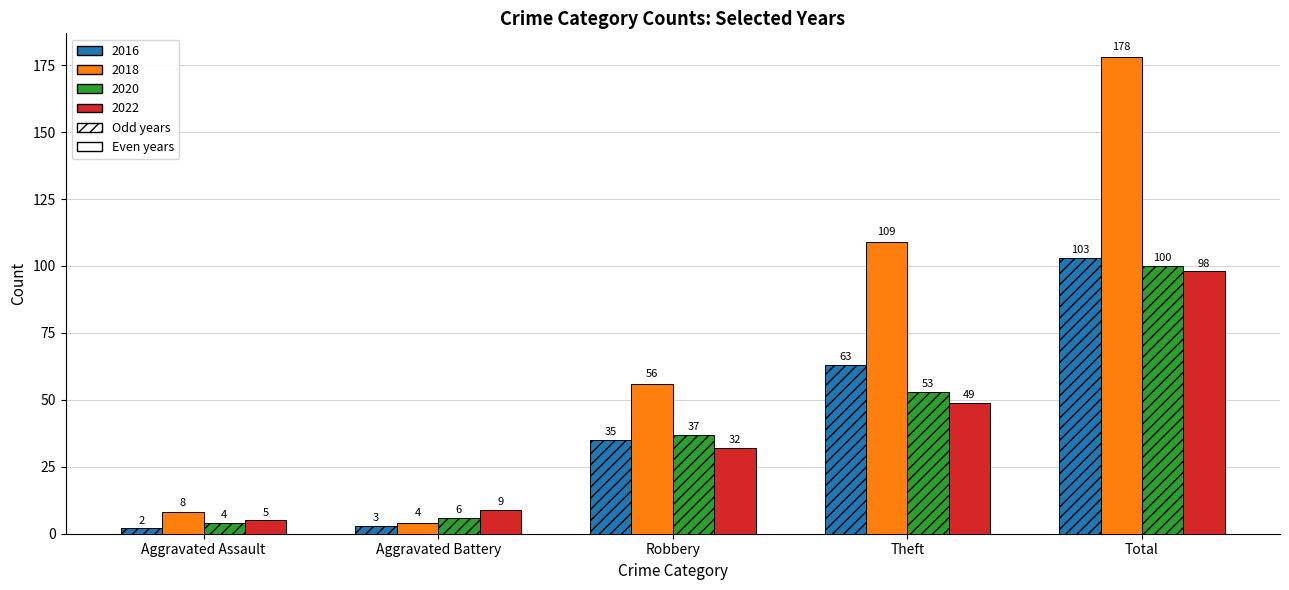

What is the difference between the highest and lowest values at Aggravated Battery?

6